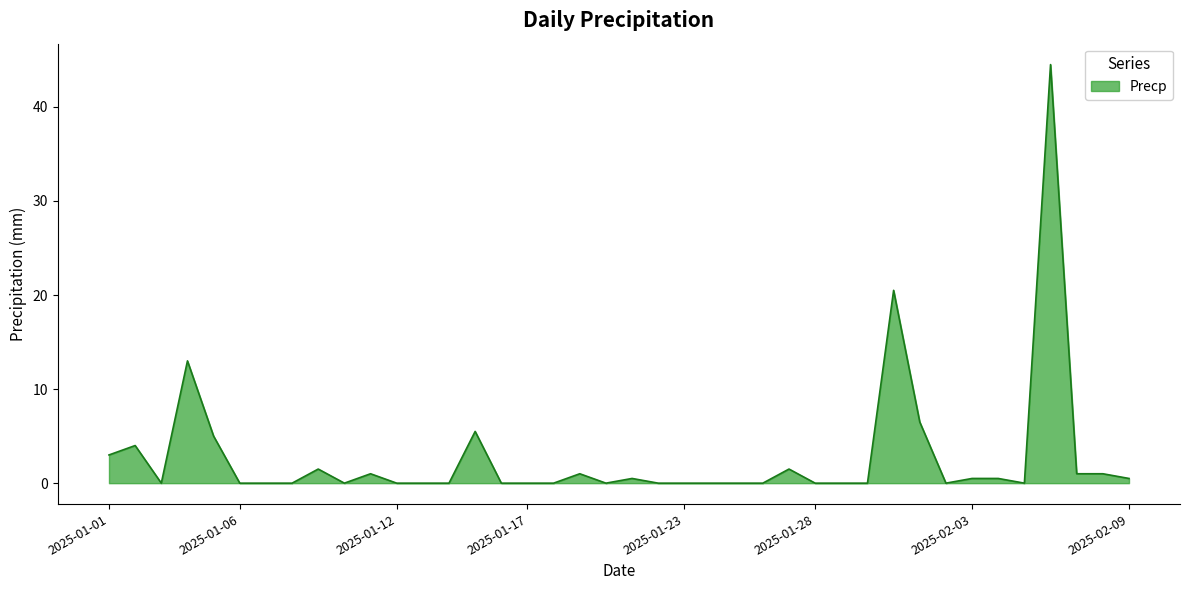

What is the difference between the maximum and minimum values?

44.5